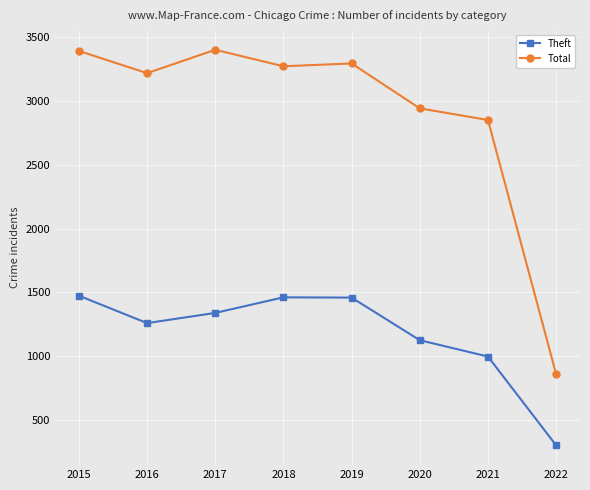

What is the value of the Theft point at the 3rd from the left?

1339